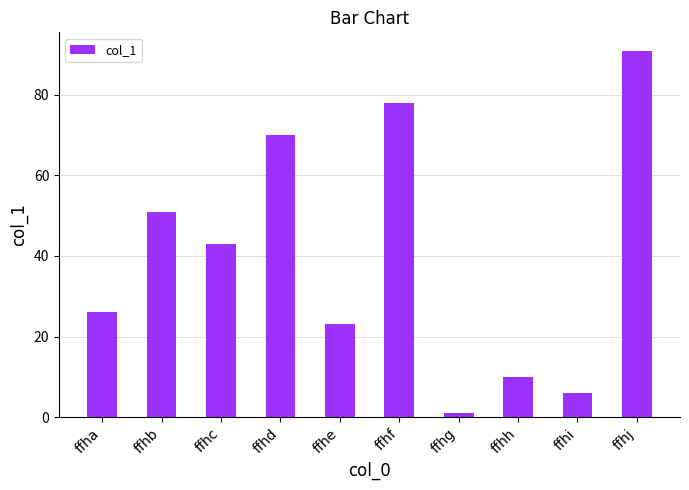

What is the difference between the values at ffhh and ffha?

16